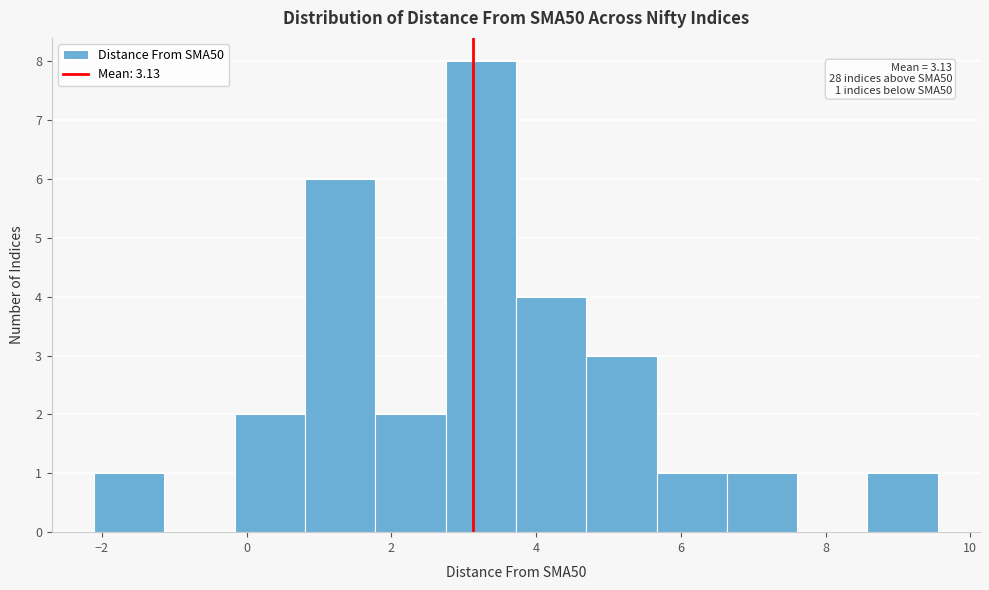

Which range on the x-axis has the tallest bar?

2.8 to 3.8